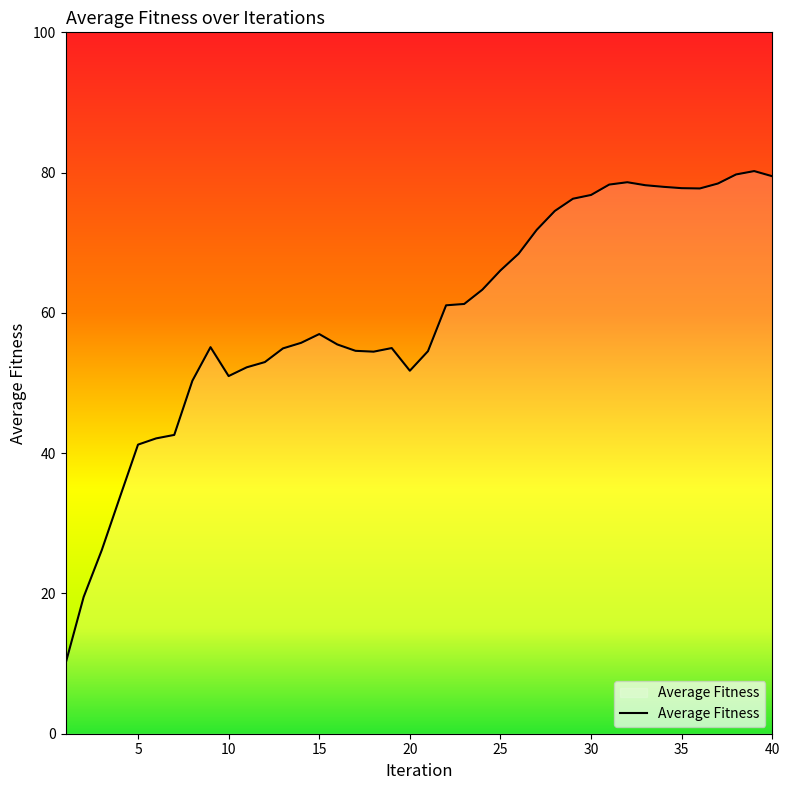

What is the difference between the maximum and minimum values?

70.2